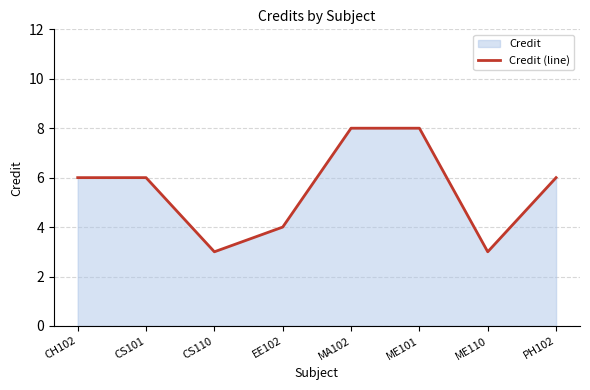

List the labels in order of value, smallest first.

CS110, ME110, EE102, CH102, CS101, PH102, MA102, ME101